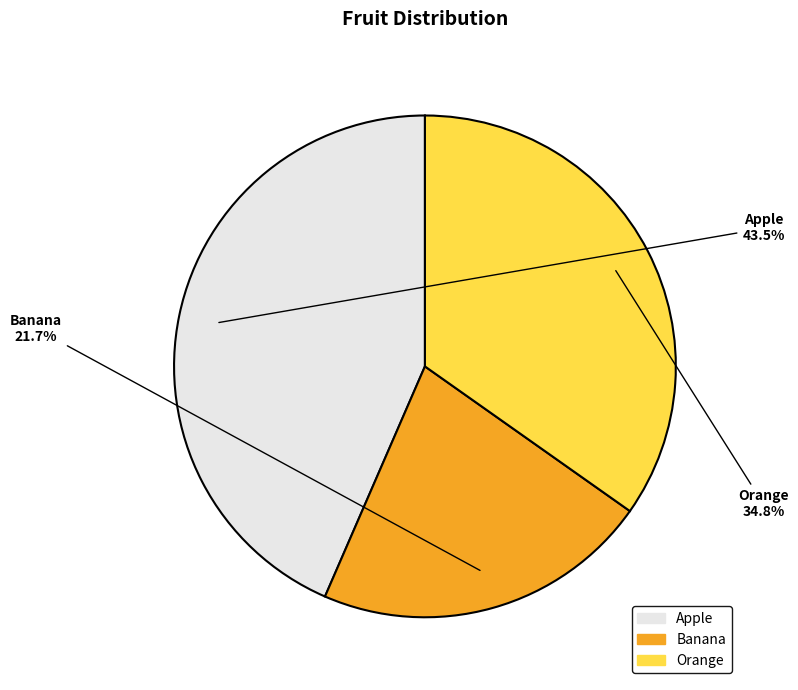

How many slices are in this pie chart?

3